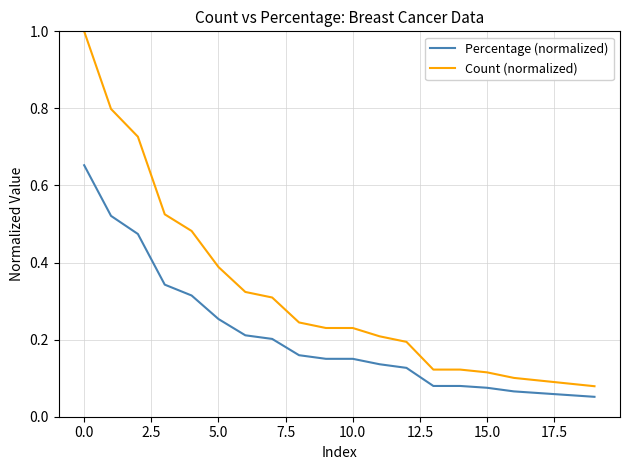

Does the chart display data point markers on the line(s)?

No